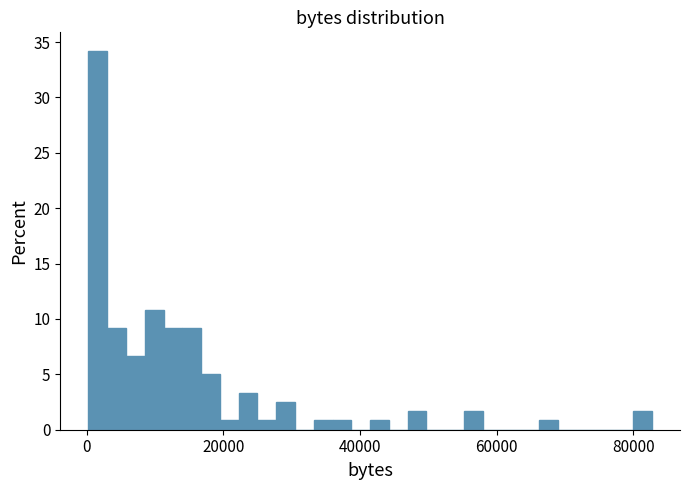

Read against the x-axis, roughly where is the centre of the tallest bar?

2000